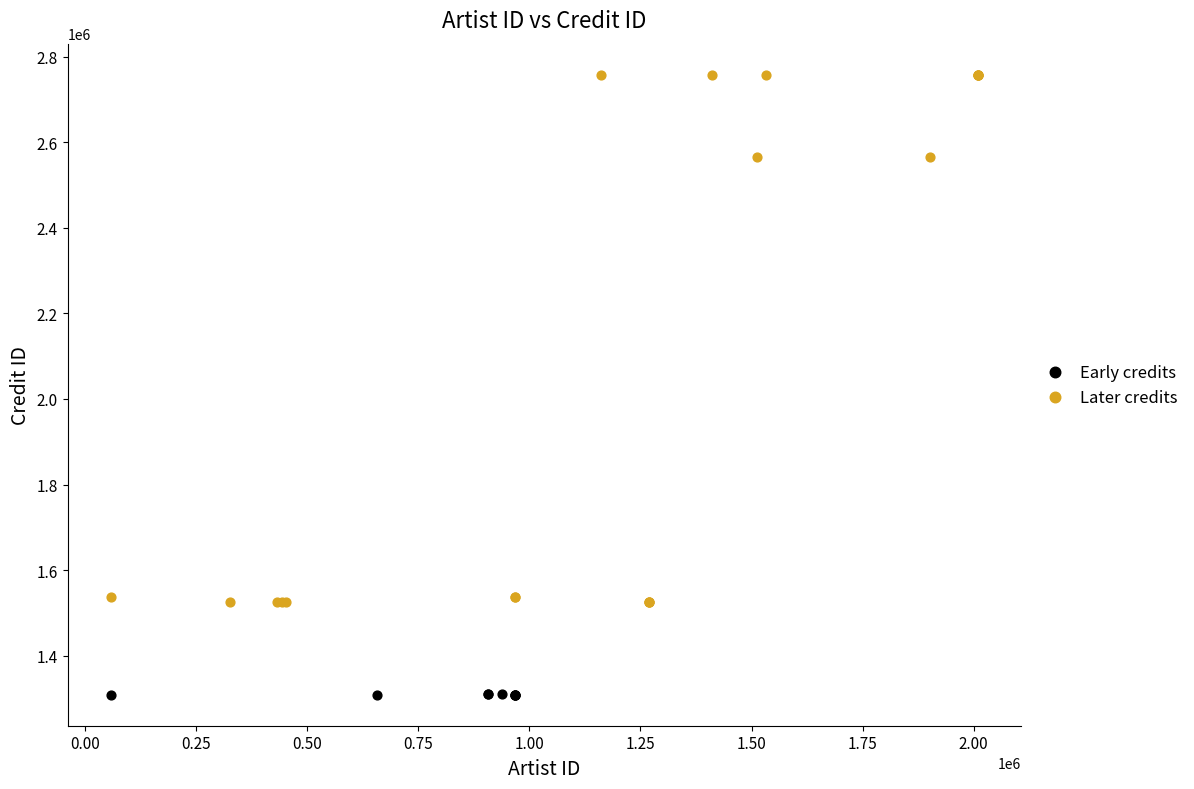

Which series reaches the maximum Y coordinate?

Later credits